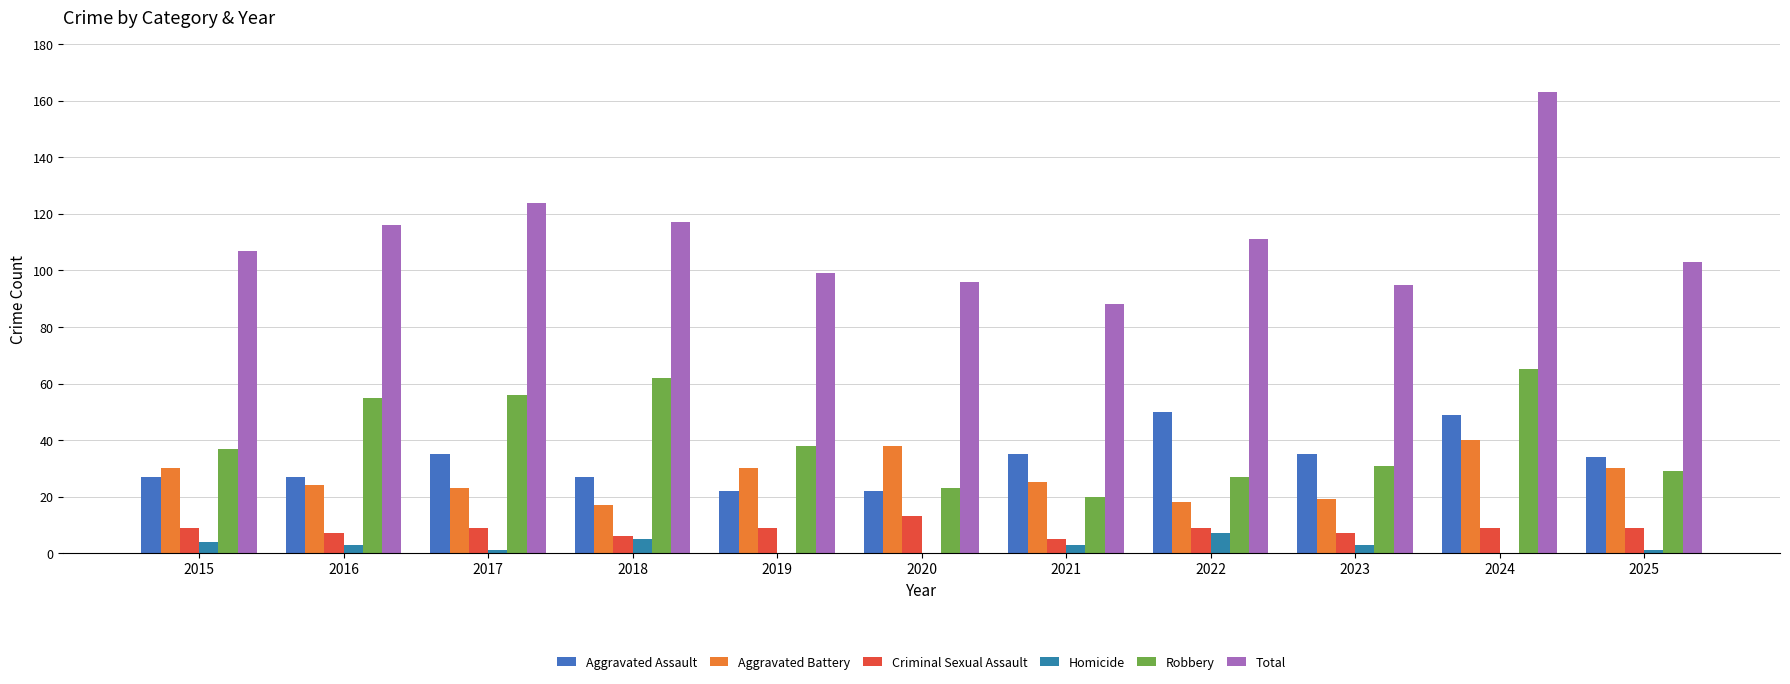

Between 2020 and 2025, which series saw the biggest shift?

Aggravated Assault